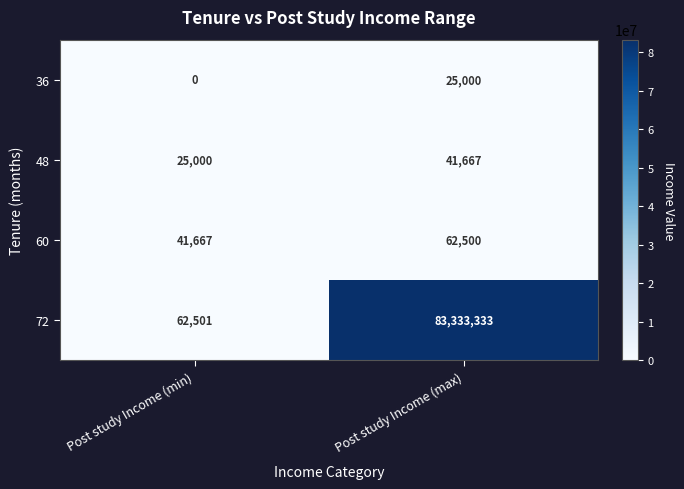

Reading left to right, list all the values displayed in this chart.

36: Post study Income (min)=0	Post study Income (max)=25000
48: Post study Income (min)=25000	Post study Income (max)=41667
60: Post study Income (min)=41667	Post study Income (max)=62500
72: Post study Income (min)=62501	Post study Income (max)=83333333